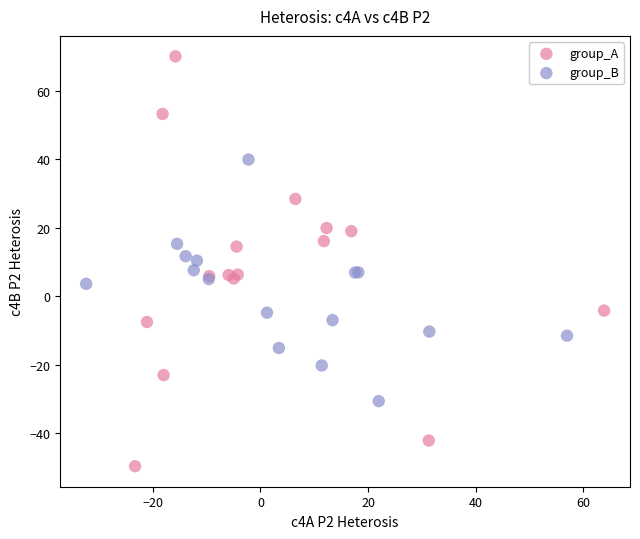

Which series reaches the maximum Y coordinate?

group_A